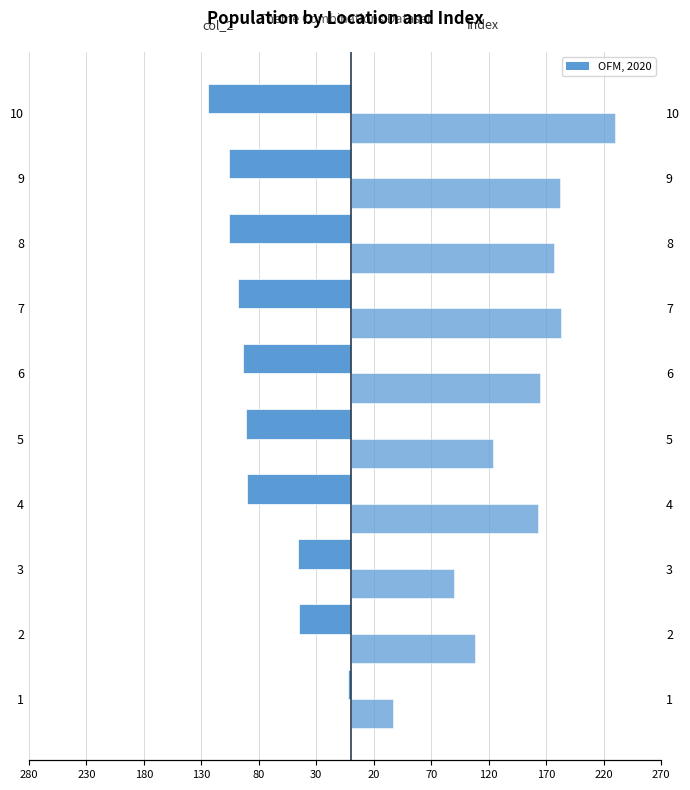

At 7, list the series in order from largest to smallest.

Index (Right), col_2 (Left)